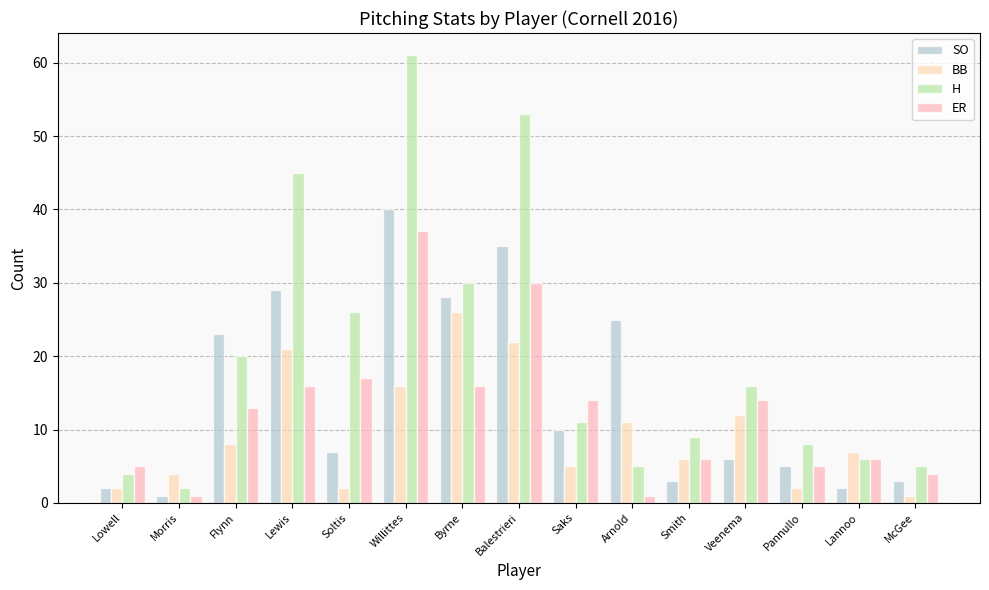

What are all the series names shown in the legend?

SO, BB, H, ER